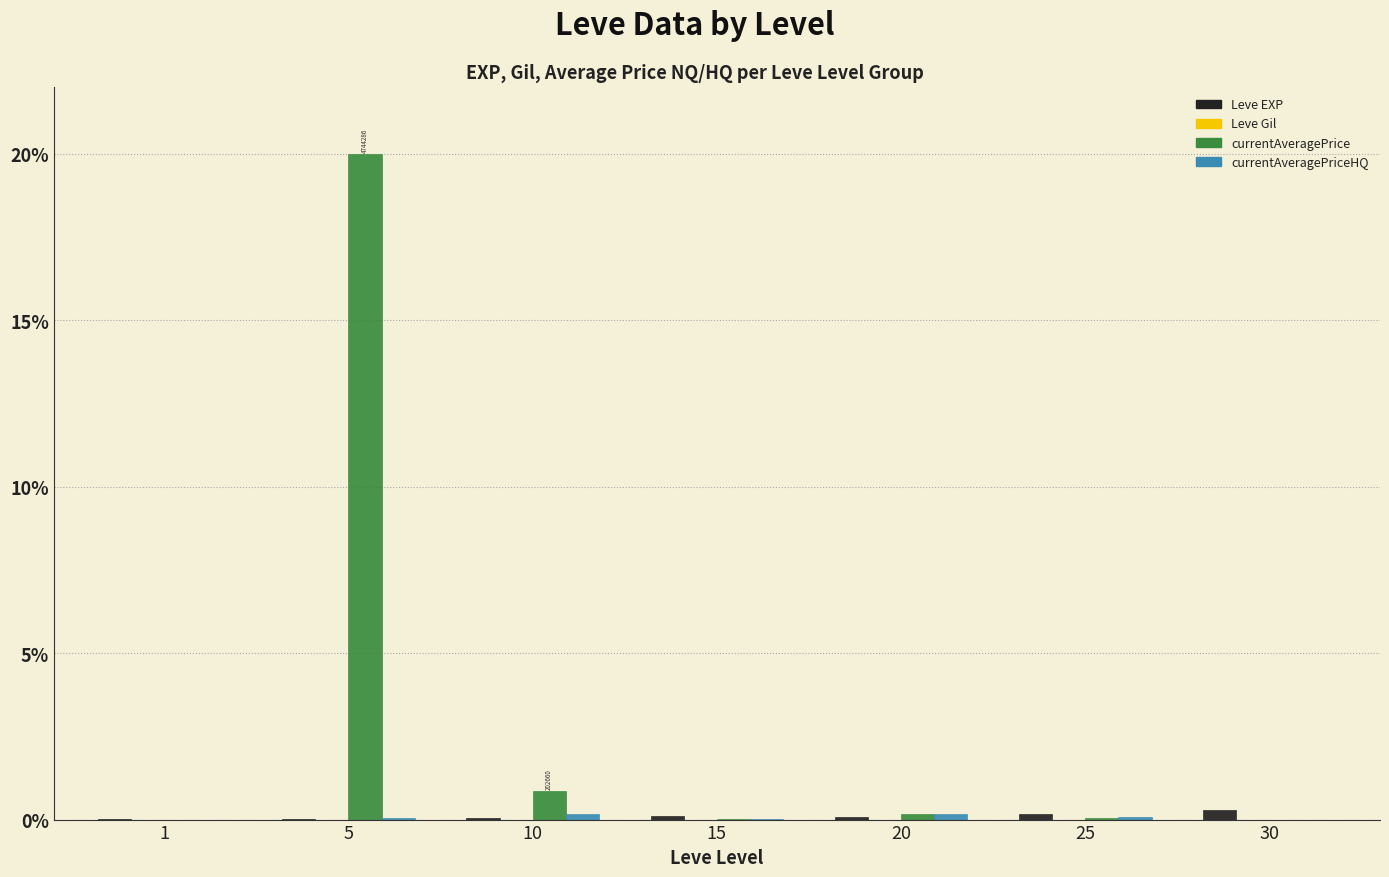

Which series has the largest total across all categories?

currentAveragePrice